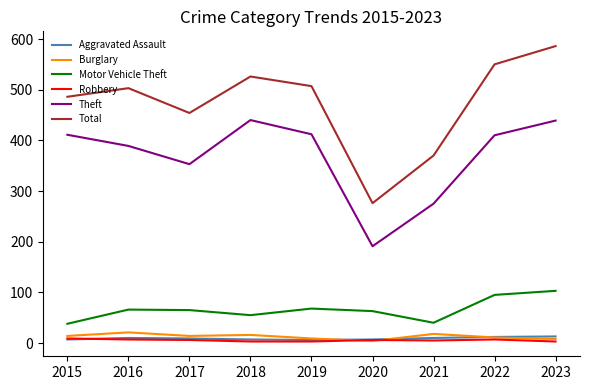

What is the sum of all Total values?

4258